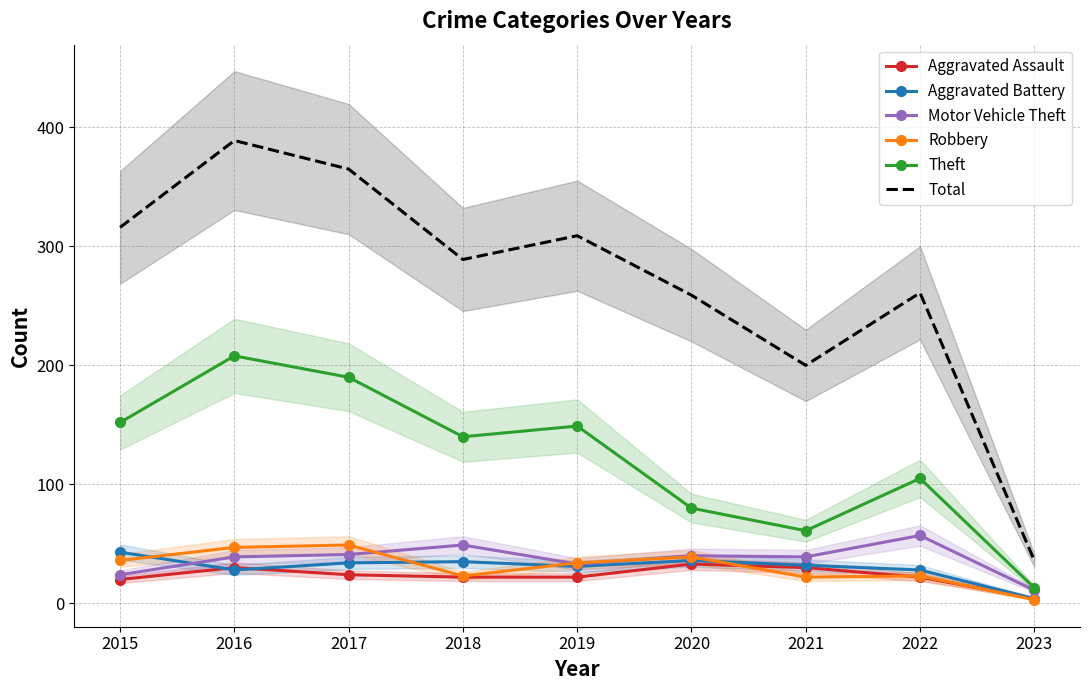

What is the spread (max minus min) of values at 2018?

267